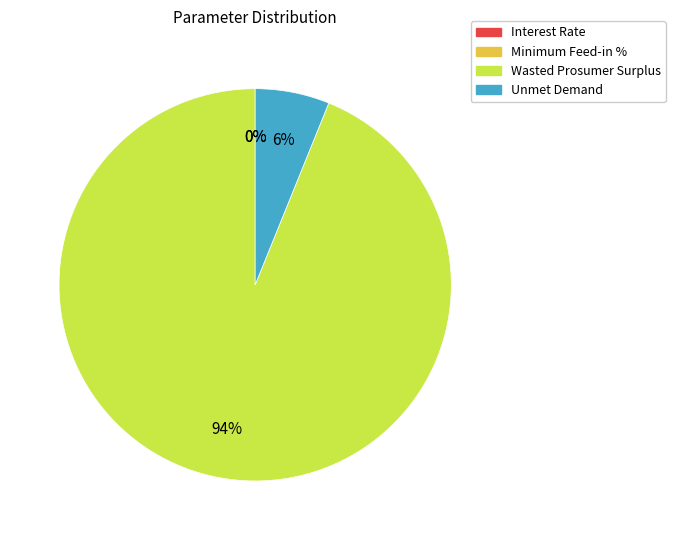

Which slice represents more than half of the pie?

Wasted Prosumer Surplus